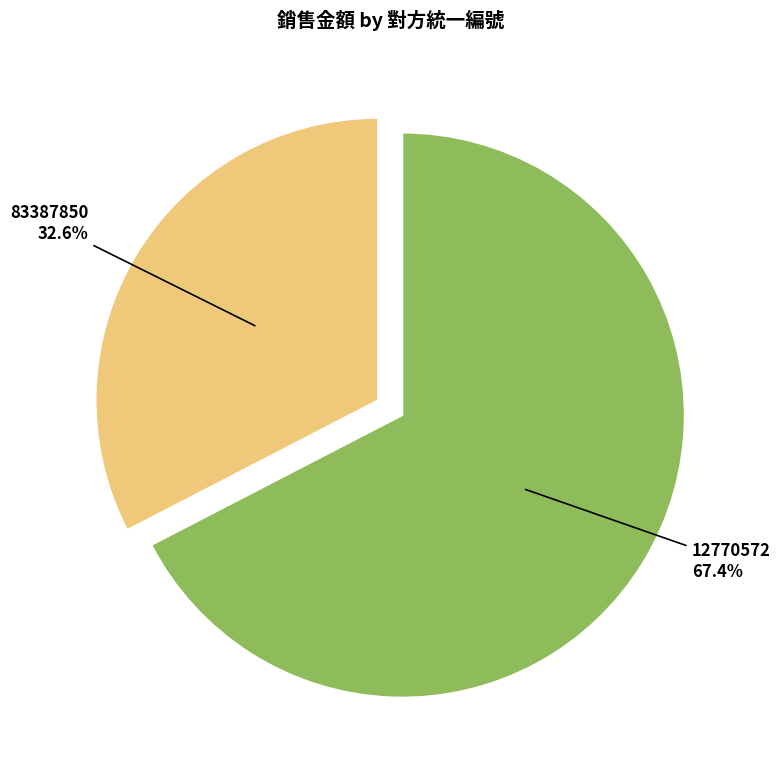

To the nearest percent, what percentage of the pie is 83387850?

33%